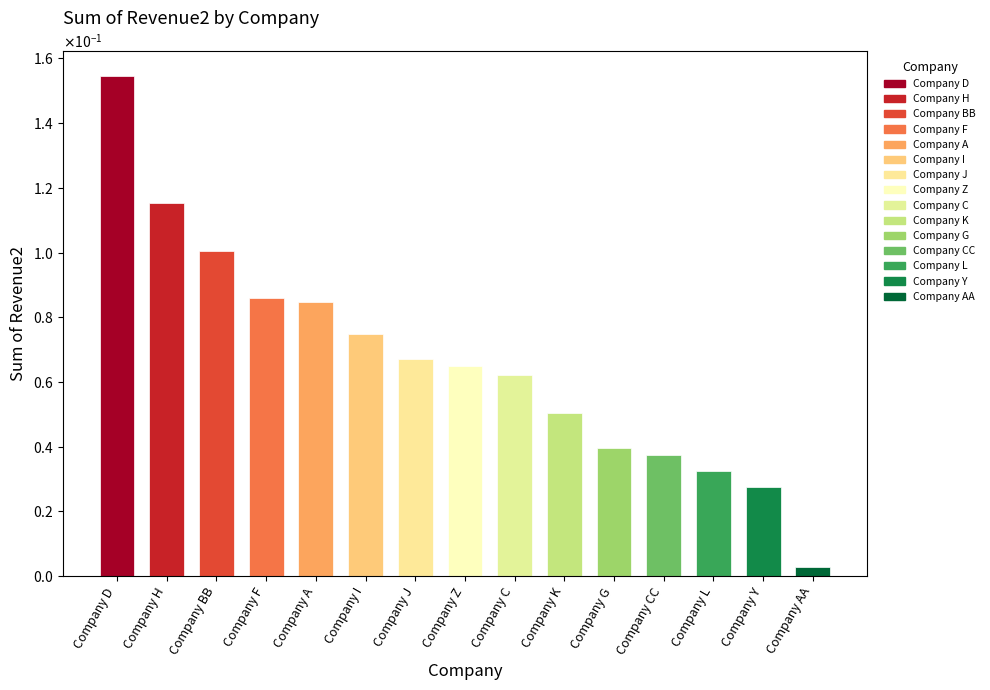

Are the bars horizontal?

No